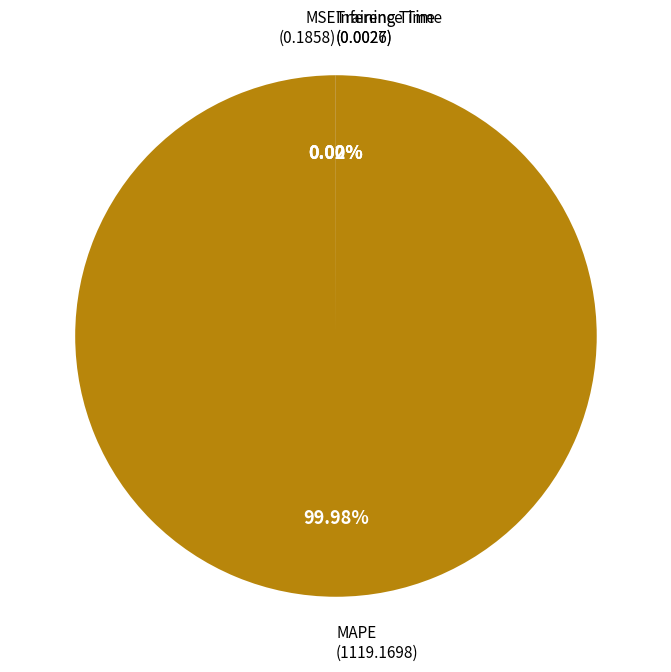

Is there any slice that represents more than half of the pie?

Yes